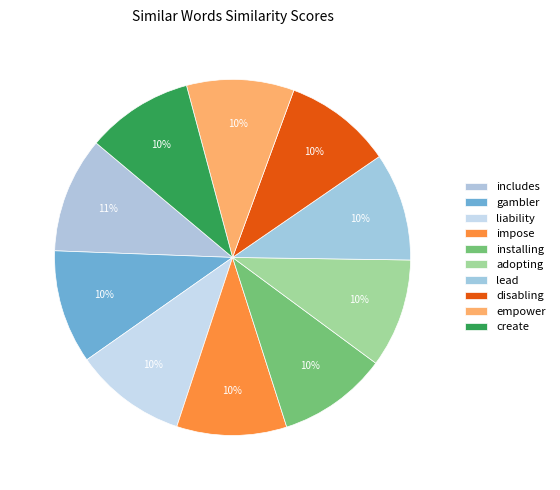

Count the number of slices in the pie.

10